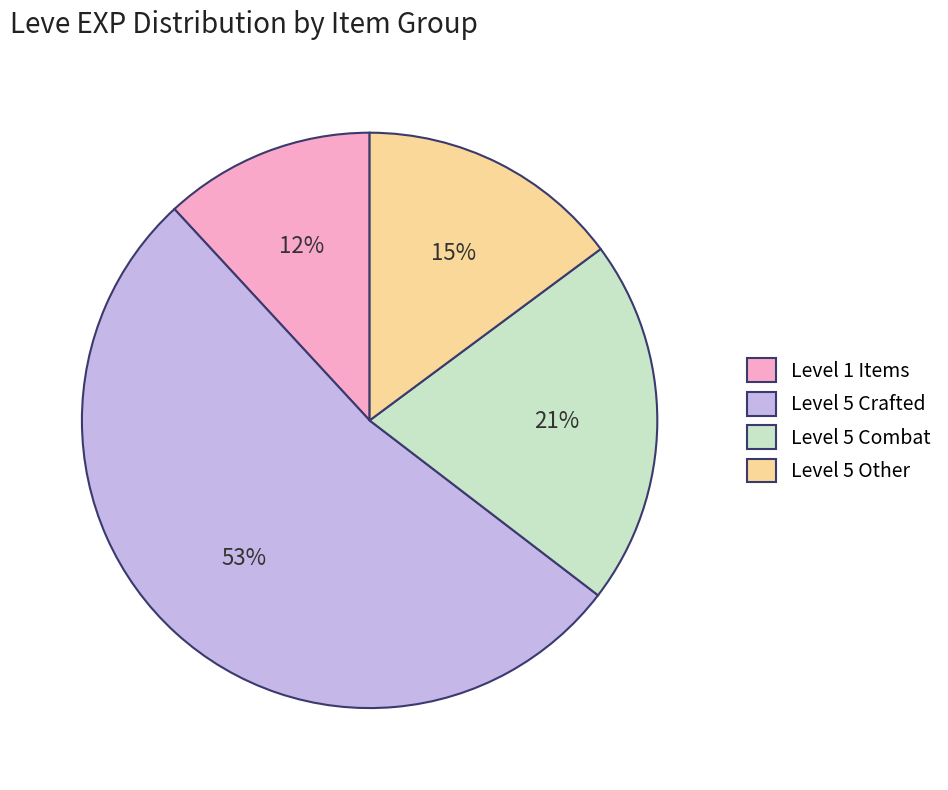

Which category has the biggest portion of the pie?

Level 5 Crafted